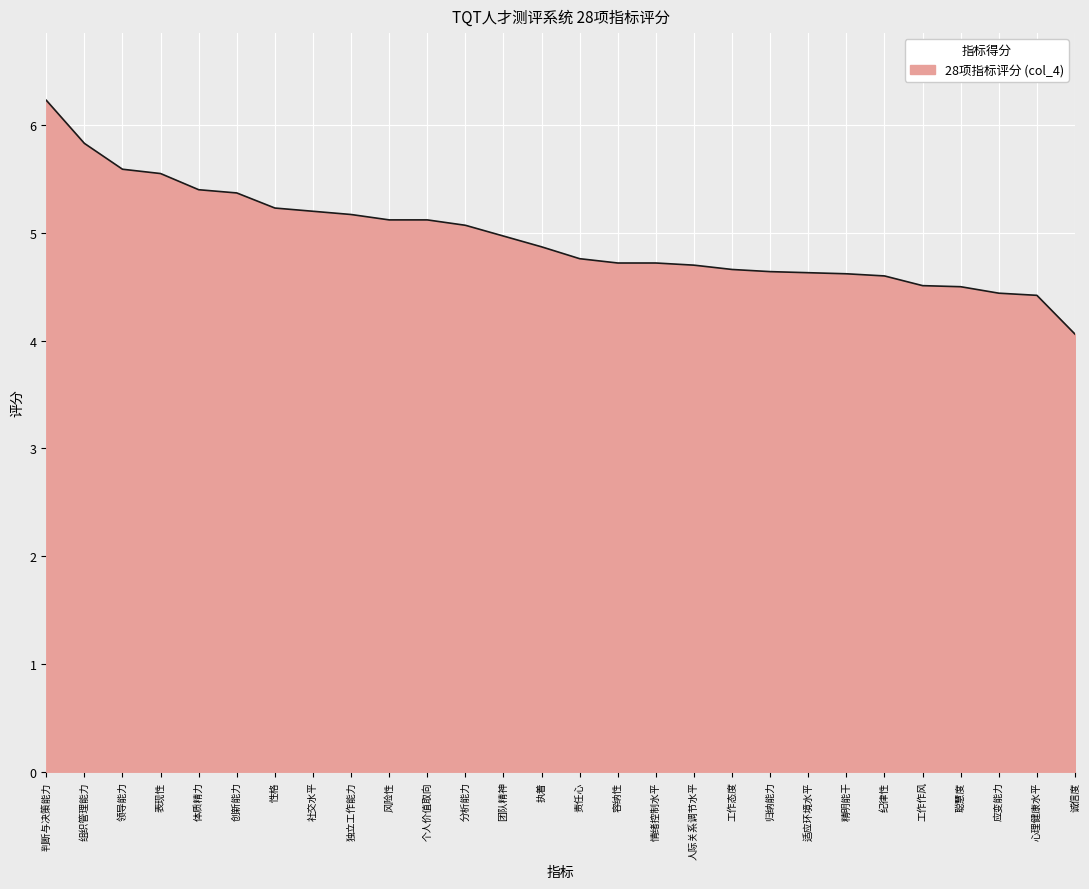

How many distinct data groups are displayed?

1